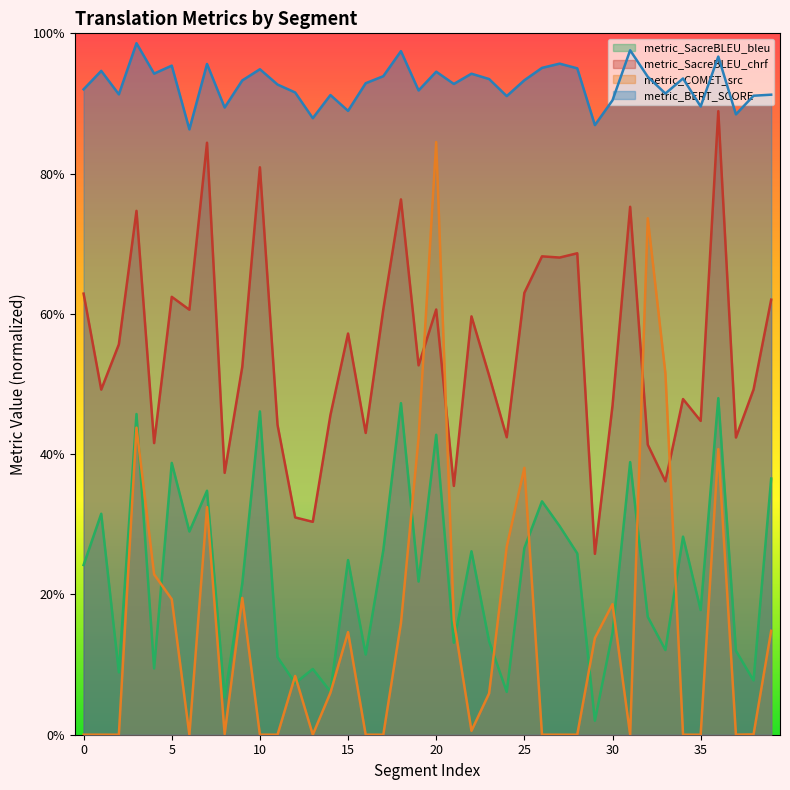

True or false: metric_SacreBLEU_chrf has a value of 0.4 at 16.

True